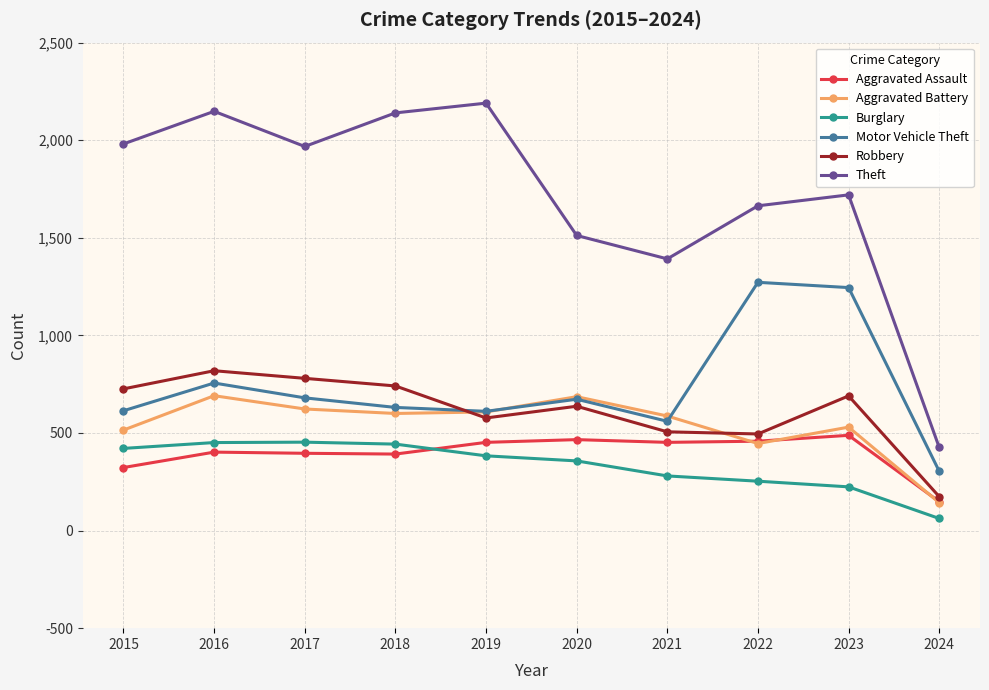

Is the value of Burglary at 2018 greater than the value of Motor Vehicle Theft at 2016?

No